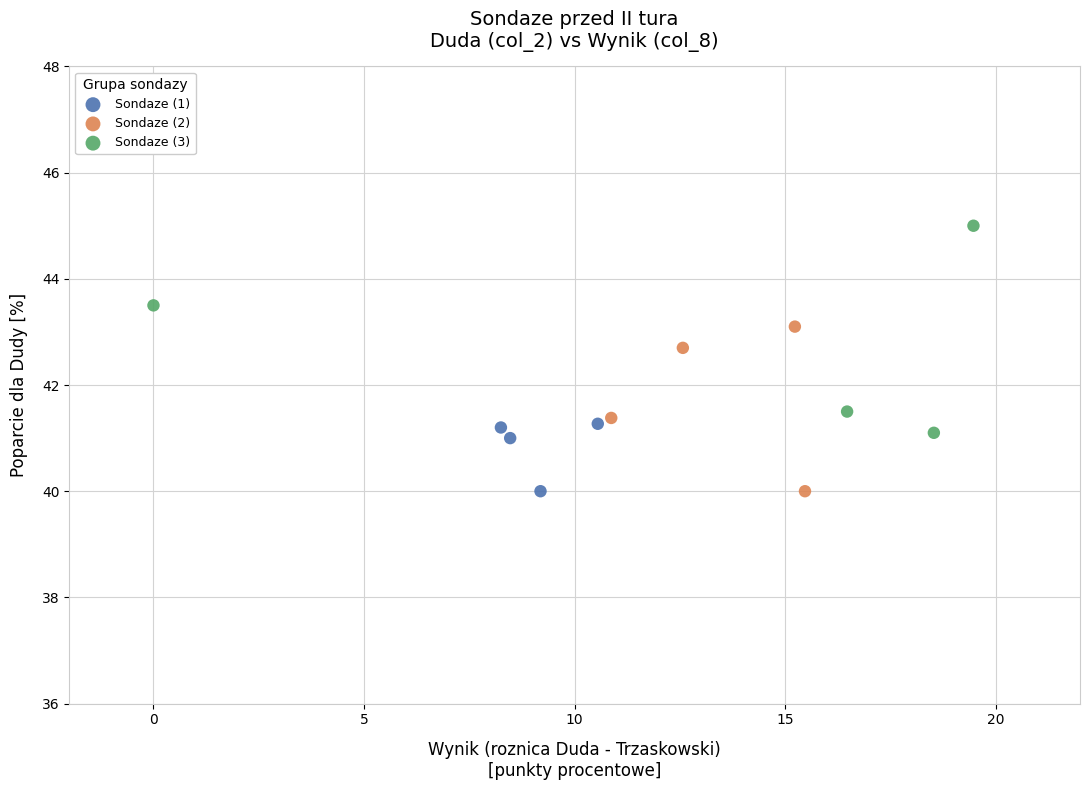

Which series has the largest Y range (max minus min)?

Sondaze (3)